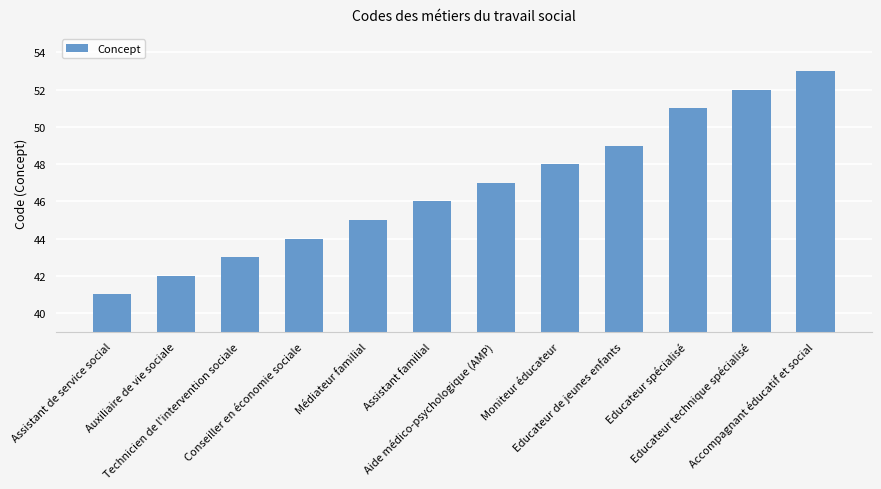

Reading left to right, transcribe all the data shown in this chart.

41	42	43	44	45	46	47	48	49	51	52	53